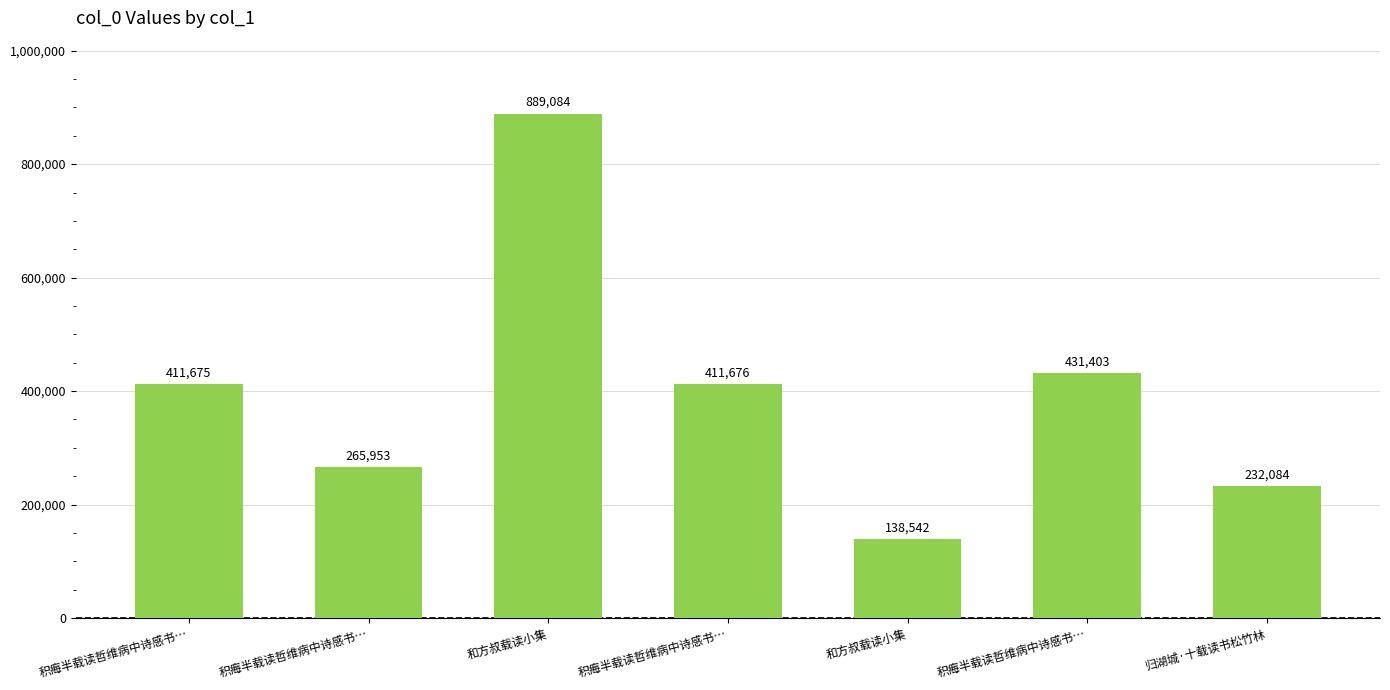

Reading left to right, what are all the values shown in this chart?

411675	265953	889084	411676	138542	431403	232084